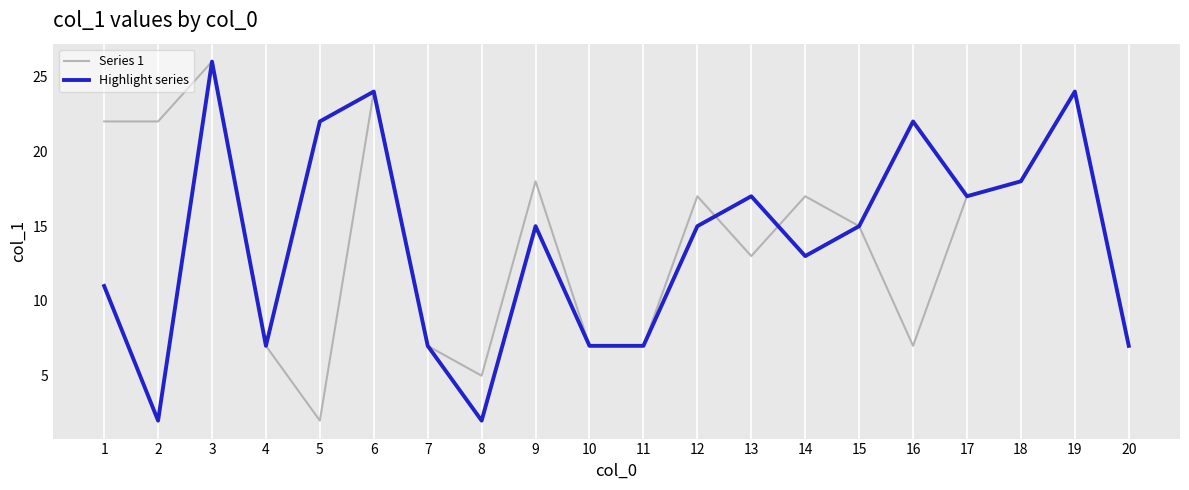

Is the value of Highlight series at 3 greater than the value of Series 1 at 2?

Yes